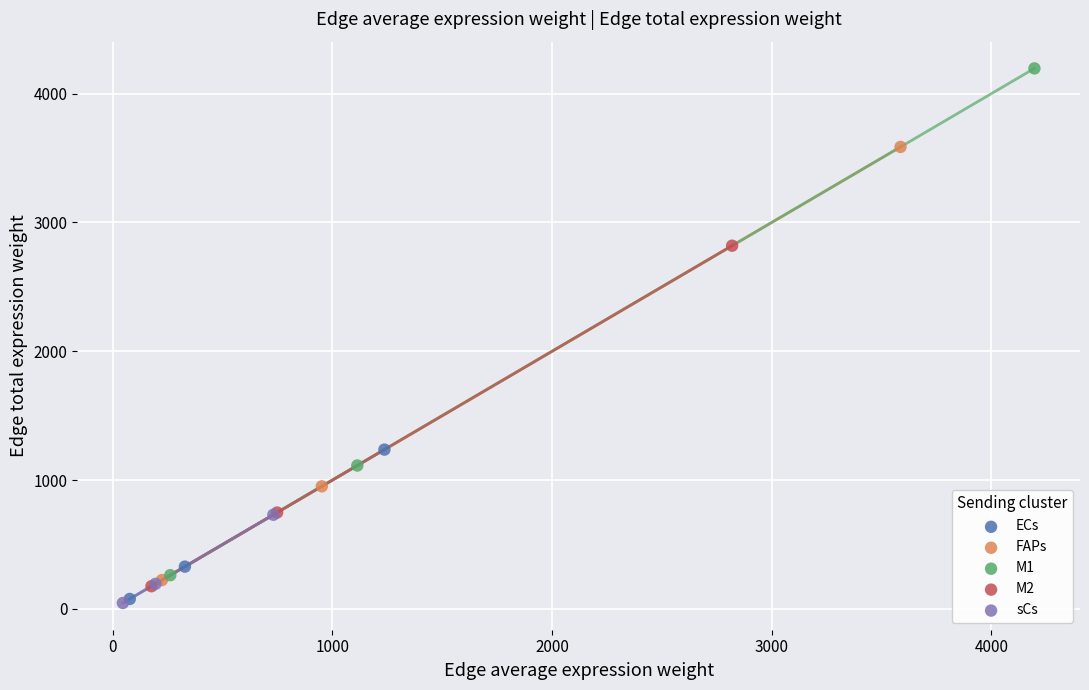

Which series has the largest Y range (max minus min)?

M1